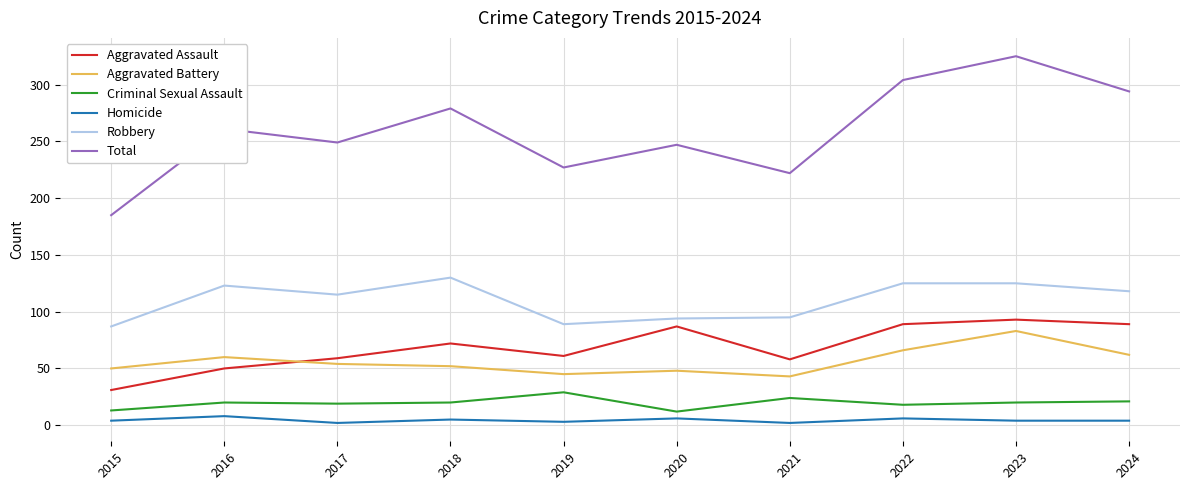

At which category does Total reach its first local valley?

2017